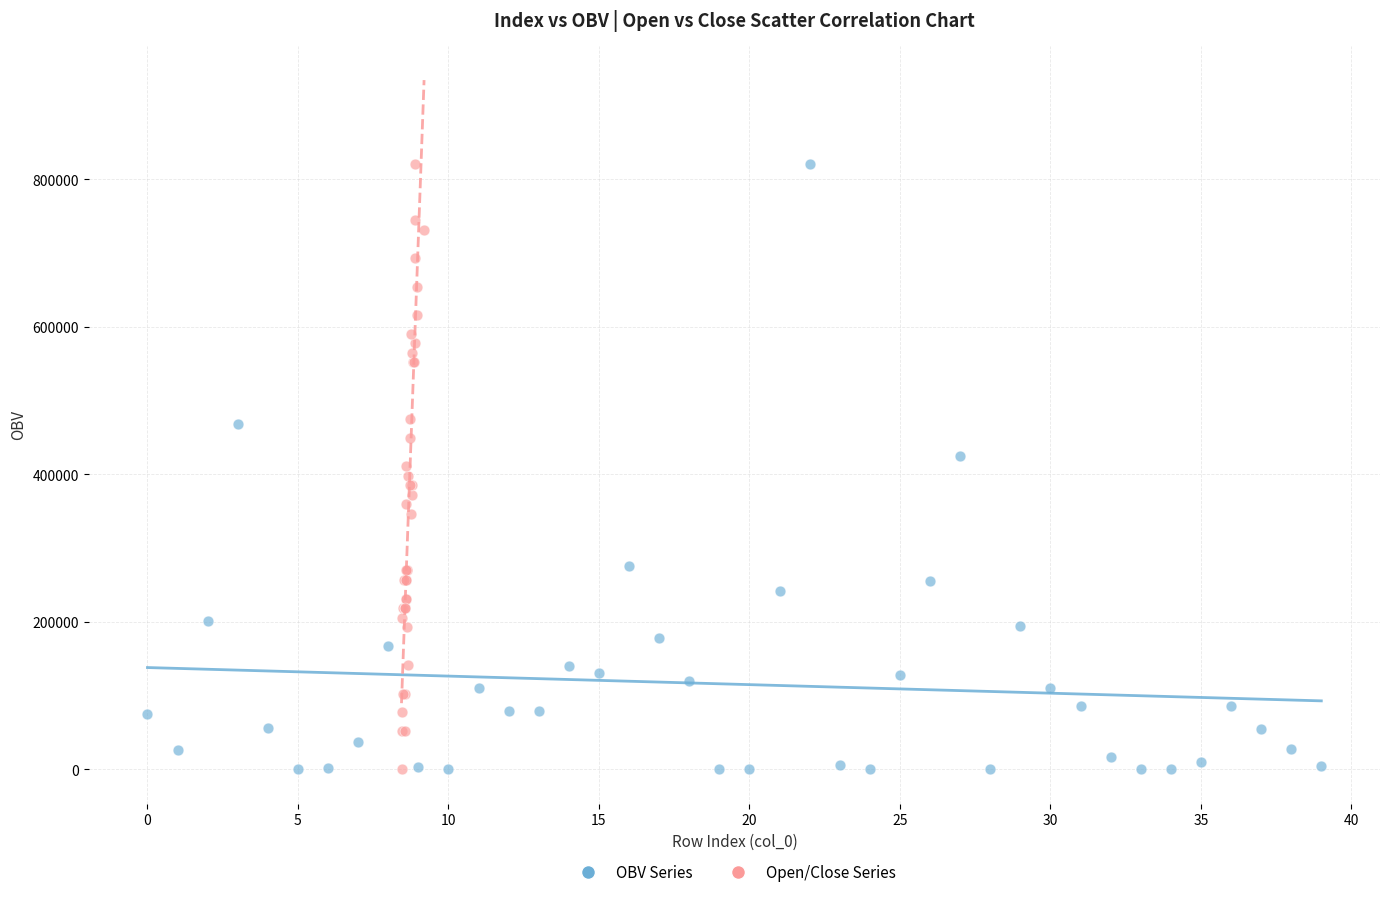

What are all the series names shown in the legend?

OBV Series, Open/Close Series